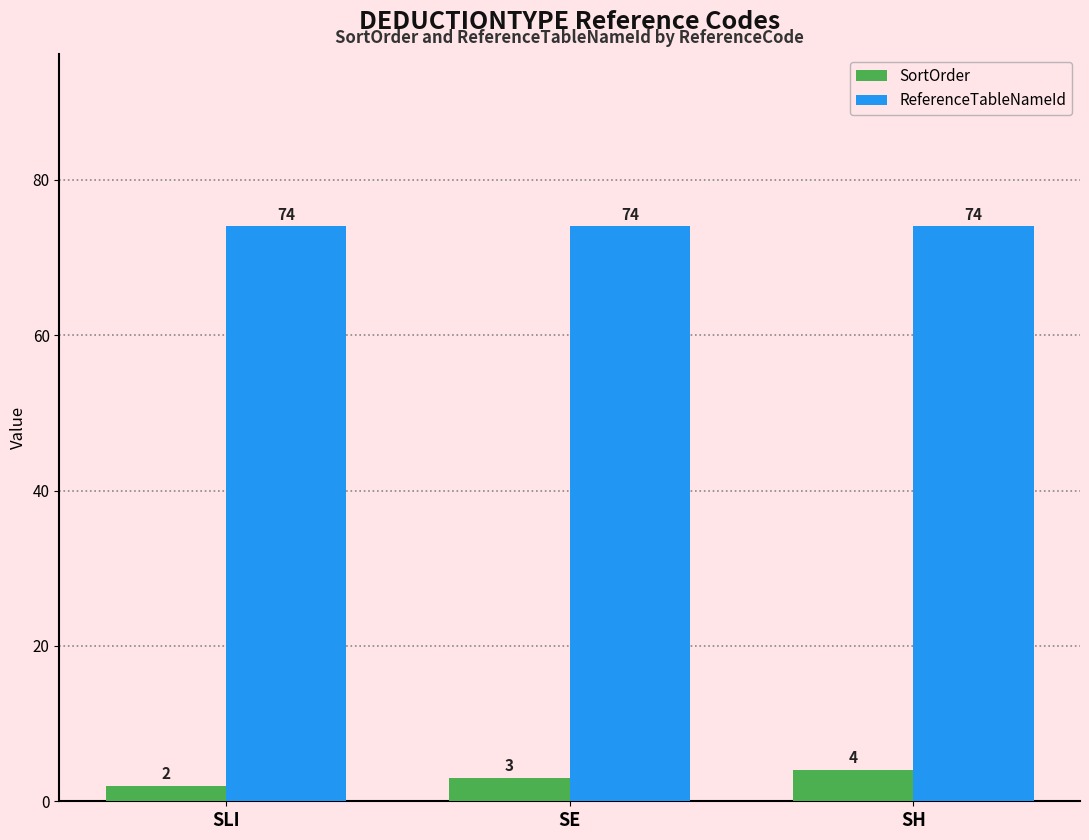

What is the approximate value of ReferenceTableNameId at SH?

74